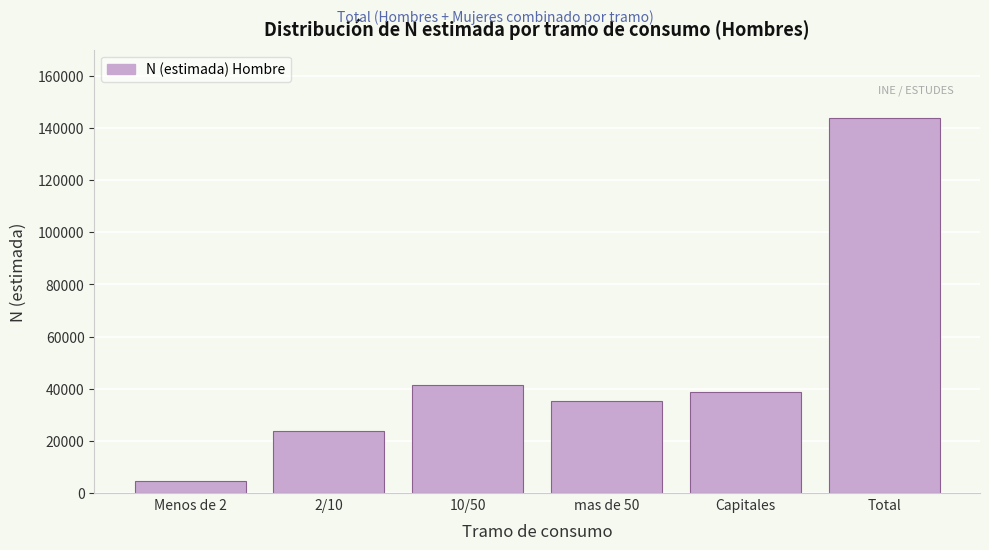

Reading left to right, list all the values displayed in this chart.

Menos de 2=4787	2/10=23887	10/50=41306	mas de 50=35123	Capitales=38817	Total=143919